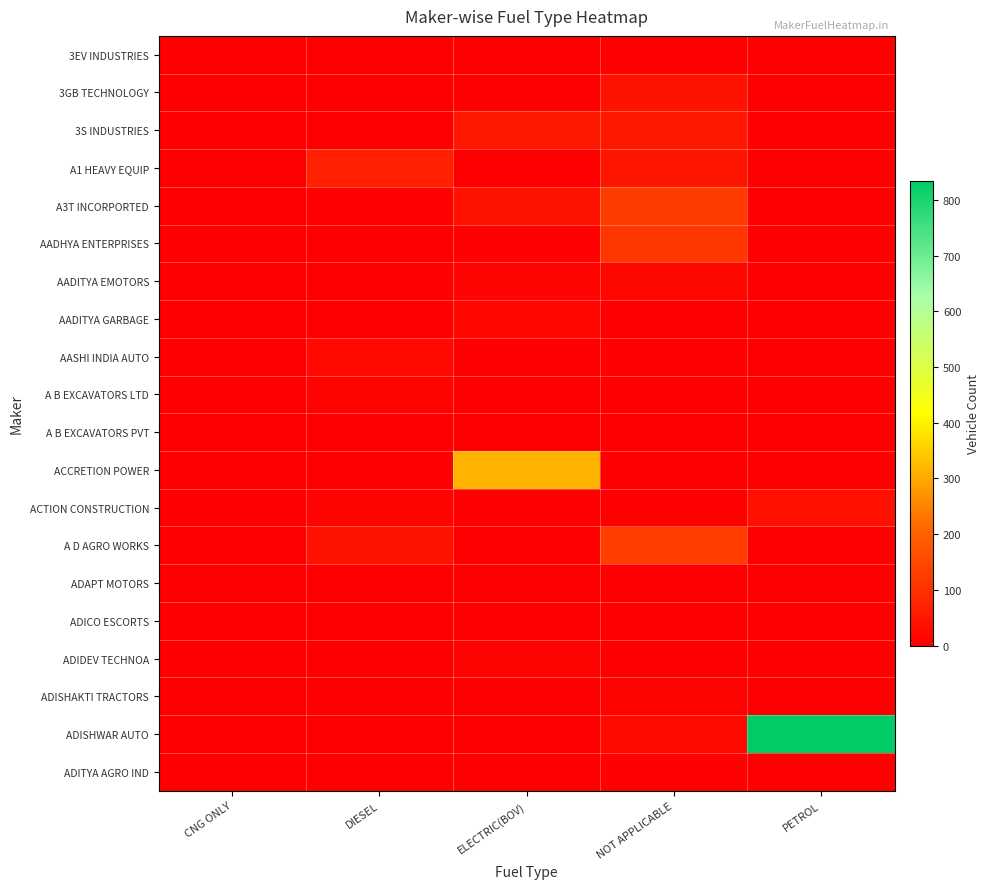

Reading left to right, list all the values displayed in this chart.

3EV INDUSTRIES: CNG ONLY=0	DIESEL=1	ELECTRIC(BOV)=0	NOT APPLICABLE=0	PETROL=0
3GB TECHNOLOGY: CNG ONLY=0	DIESEL=0	ELECTRIC(BOV)=0	NOT APPLICABLE=40	PETROL=0
3S INDUSTRIES: CNG ONLY=0	DIESEL=1	ELECTRIC(BOV)=51	NOT APPLICABLE=51	PETROL=0
A1 HEAVY EQUIP: CNG ONLY=0	DIESEL=71	ELECTRIC(BOV)=0	NOT APPLICABLE=48	PETROL=0
A3T INCORPORTED: CNG ONLY=0	DIESEL=4	ELECTRIC(BOV)=41	NOT APPLICABLE=125	PETROL=0
AADHYA ENTERPRISES: CNG ONLY=0	DIESEL=2	ELECTRIC(BOV)=6	NOT APPLICABLE=111	PETROL=1
AADITYA EMOTORS: CNG ONLY=0	DIESEL=2	ELECTRIC(BOV)=11	NOT APPLICABLE=18	PETROL=0
AADITYA GARBAGE: CNG ONLY=0	DIESEL=0	ELECTRIC(BOV)=14	NOT APPLICABLE=2	PETROL=0
AASHI INDIA AUTO: CNG ONLY=0	DIESEL=22	ELECTRIC(BOV)=1	NOT APPLICABLE=5	PETROL=1
A B EXCAVATORS LTD: CNG ONLY=0	DIESEL=9	ELECTRIC(BOV)=0	NOT APPLICABLE=2	PETROL=0
A B EXCAVATORS PVT: CNG ONLY=0	DIESEL=3	ELECTRIC(BOV)=0	NOT APPLICABLE=0	PETROL=0
ACCRETION POWER: CNG ONLY=0	DIESEL=0	ELECTRIC(BOV)=315	NOT APPLICABLE=3	PETROL=2
ACTION CONSTRUCTION: CNG ONLY=0	DIESEL=7	ELECTRIC(BOV)=0	NOT APPLICABLE=0	PETROL=33
A D AGRO WORKS: CNG ONLY=0	DIESEL=41	ELECTRIC(BOV)=0	NOT APPLICABLE=128	PETROL=0
ADAPT MOTORS: CNG ONLY=0	DIESEL=0	ELECTRIC(BOV)=6	NOT APPLICABLE=0	PETROL=0
ADICO ESCORTS: CNG ONLY=0	DIESEL=1	ELECTRIC(BOV)=0	NOT APPLICABLE=0	PETROL=1
ADIDEV TECHNOA: CNG ONLY=0	DIESEL=0	ELECTRIC(BOV)=8	NOT APPLICABLE=0	PETROL=0
ADISHAKTI TRACTORS: CNG ONLY=0	DIESEL=4	ELECTRIC(BOV)=0	NOT APPLICABLE=7	PETROL=0
ADISHWAR AUTO: CNG ONLY=0	DIESEL=0	ELECTRIC(BOV)=0	NOT APPLICABLE=21	PETROL=834
ADITYA AGRO IND: CNG ONLY=0	DIESEL=0	ELECTRIC(BOV)=0	NOT APPLICABLE=6	PETROL=0